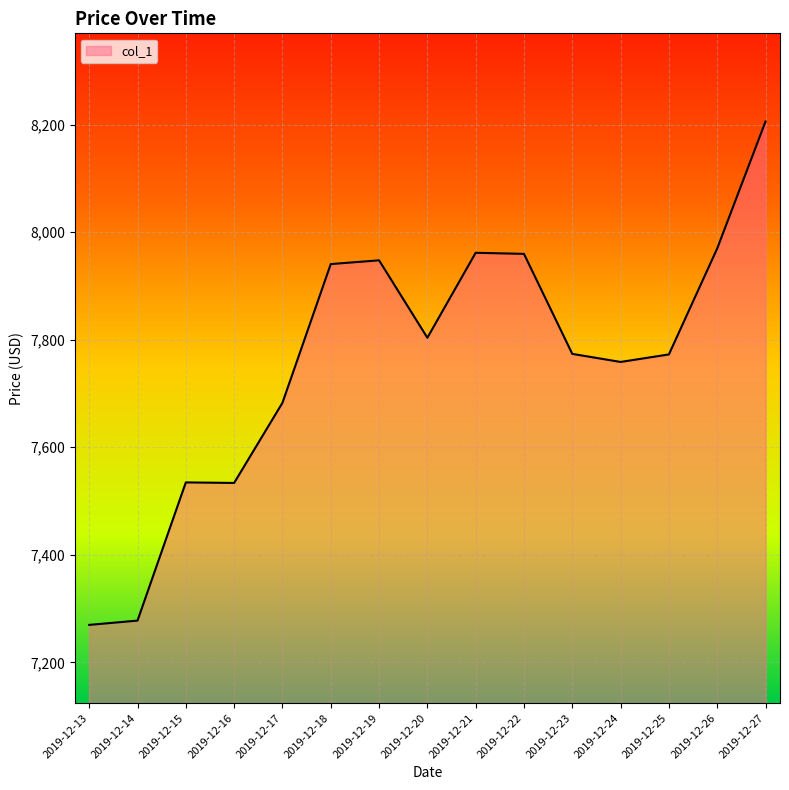

Read the value at 2019-12-19.

7947.7